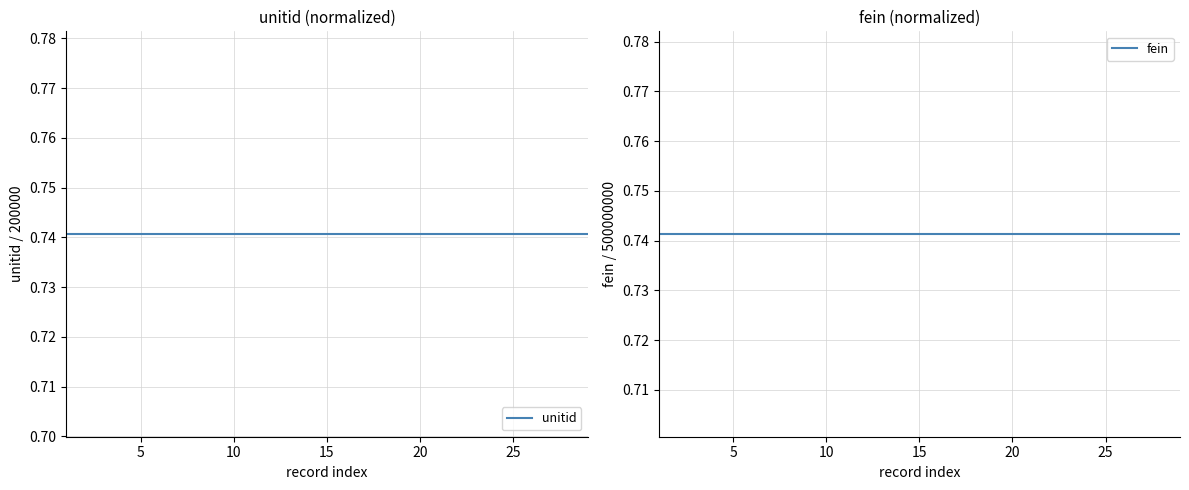

What are all the series names shown in the legend?

unitid, fein